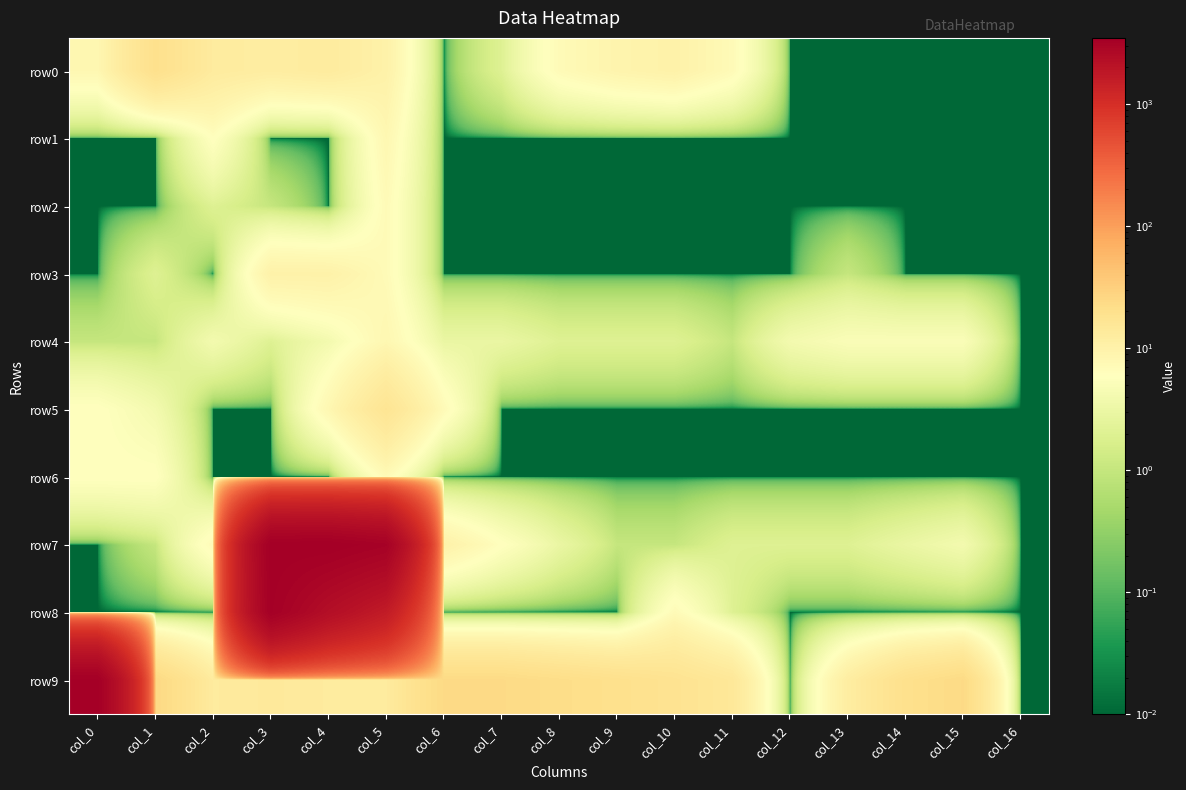

Which series changed the most between col_9 and col_16?

row9